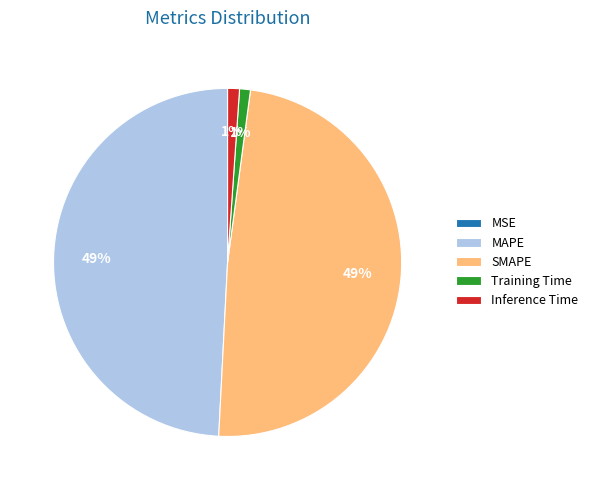

Is there any slice that represents more than half of the pie?

No